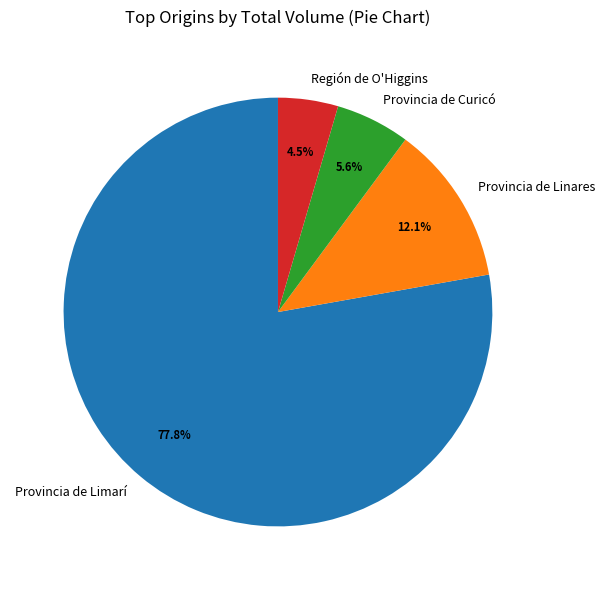

What percentage do Provincia de Curicó and Provincia de Linares together represent?

17.7%